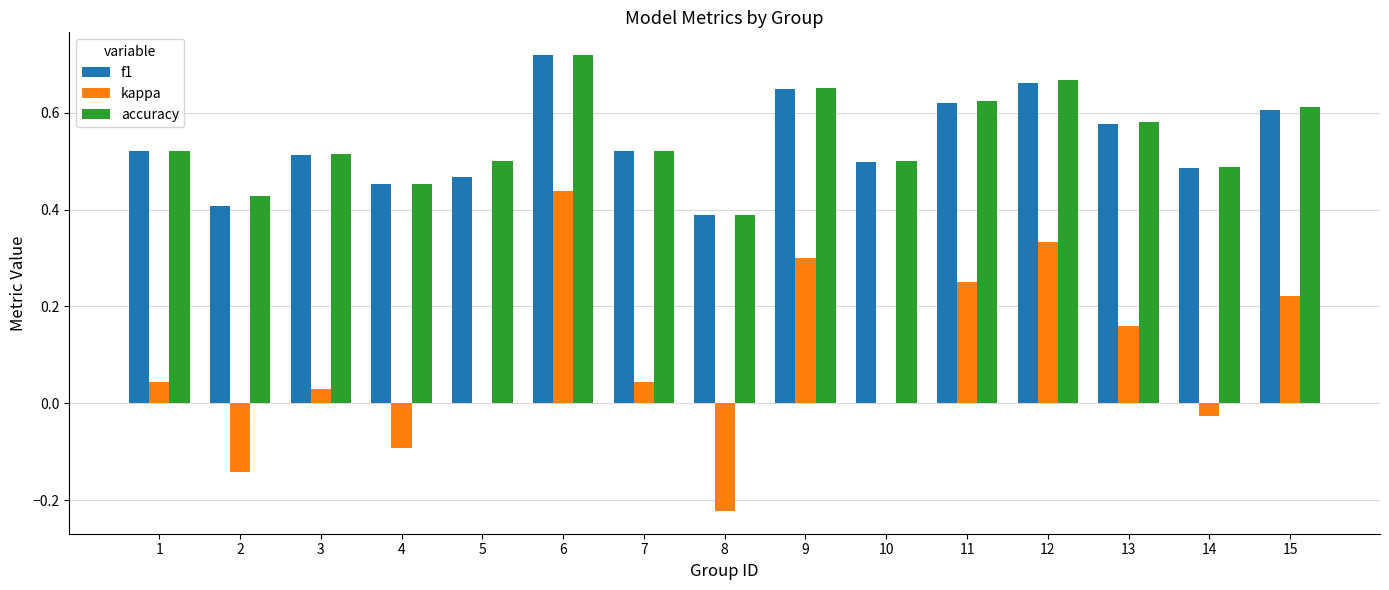

Which series changed the most between 1 and 14?

kappa